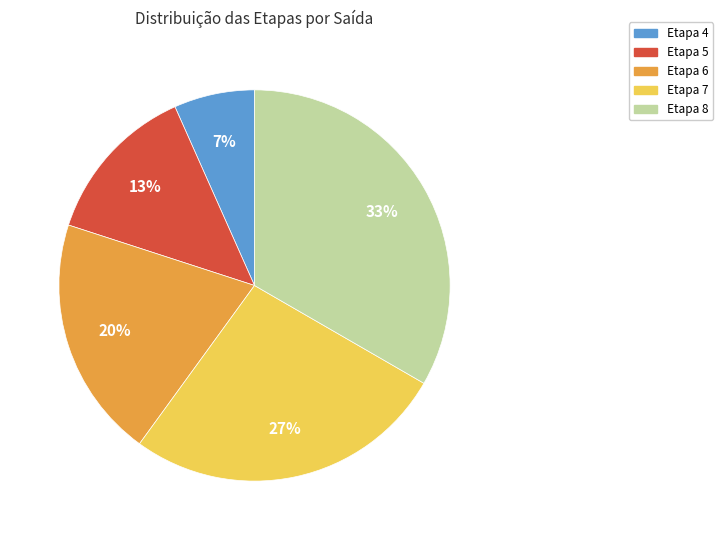

Does any single category account for the majority?

No